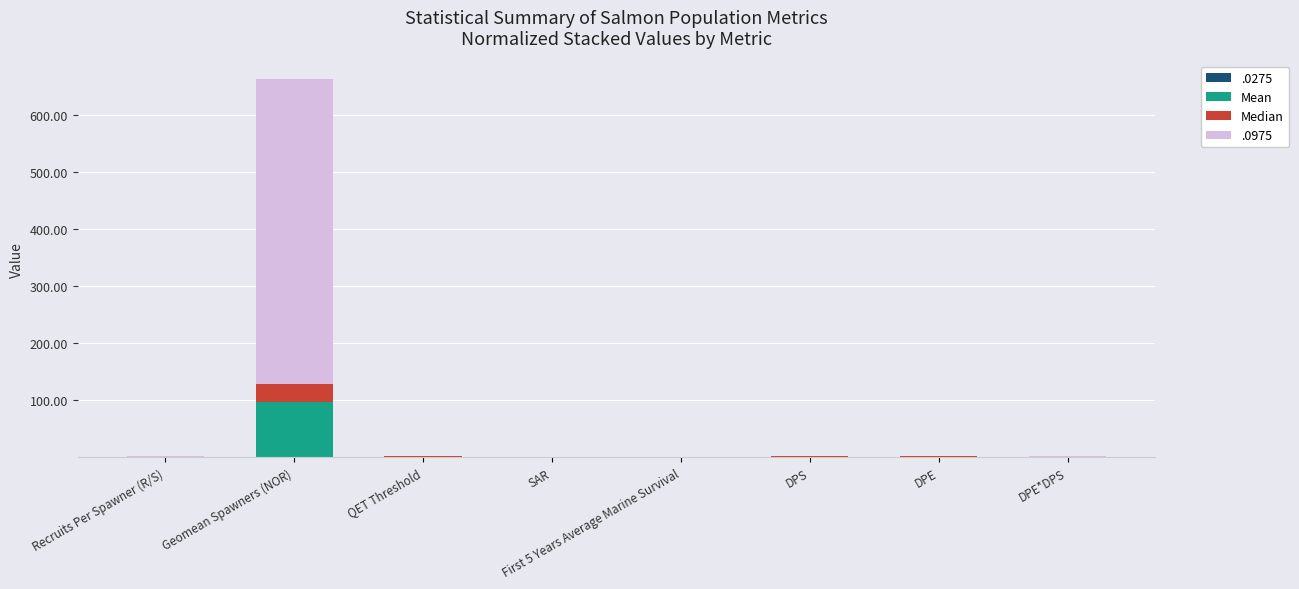

At which category is the sum across all series the highest?

Geomean Spawners (NOR)